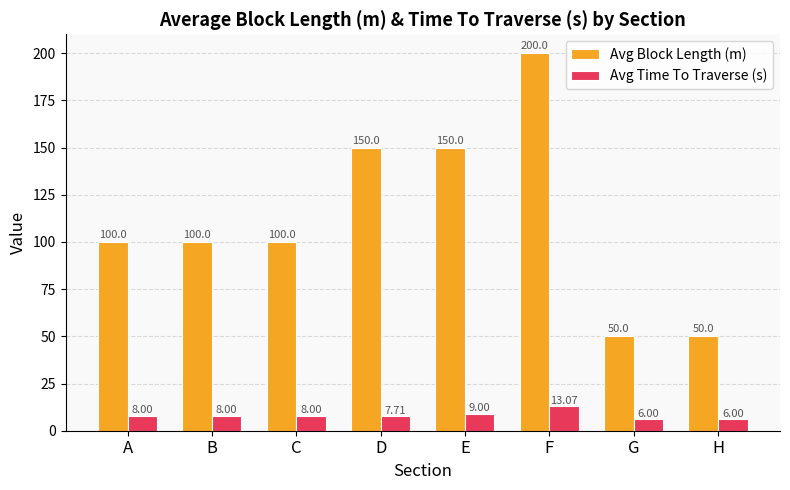

Reading left to right, what are all the values shown in this chart?

Avg Block Length (m): A=100.0	B=100.0	C=100.0	D=150.0	E=150.0	F=200.0	G=50.0	H=50.0
Avg Time To Traverse (s): A=8.0	B=8.0	C=8.0	D=7.7	E=9.0	F=13.1	G=6.0	H=6.0